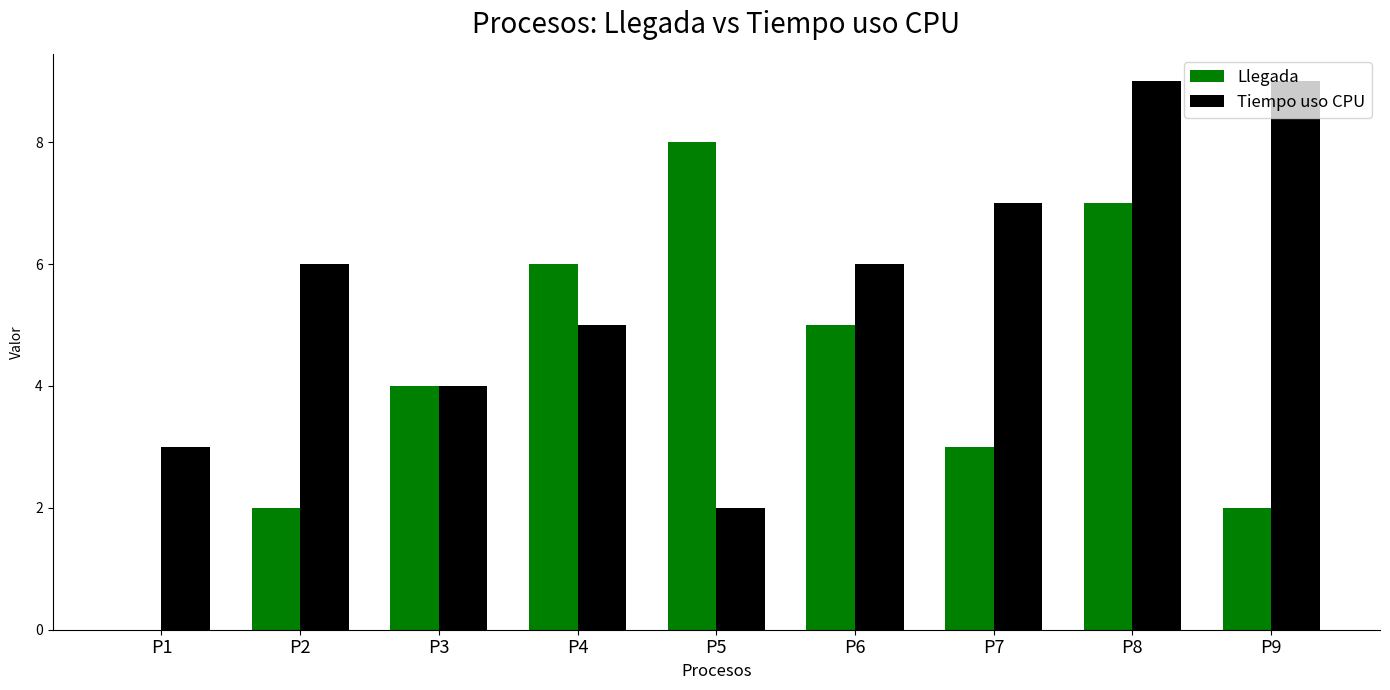

At which label is Tiempo uso CPU closest to 5?

P4